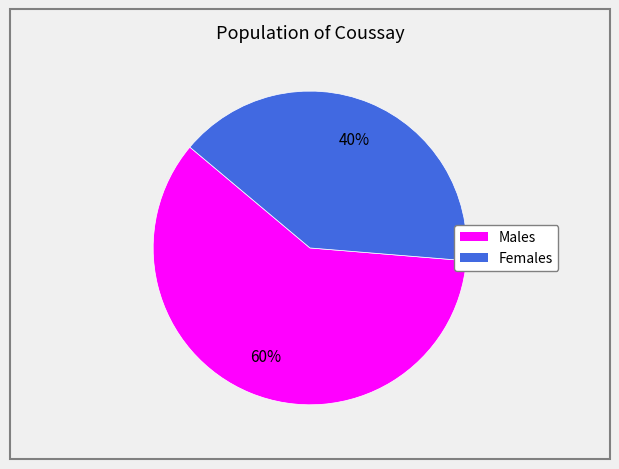

Is there a majority slice in this chart?

Yes